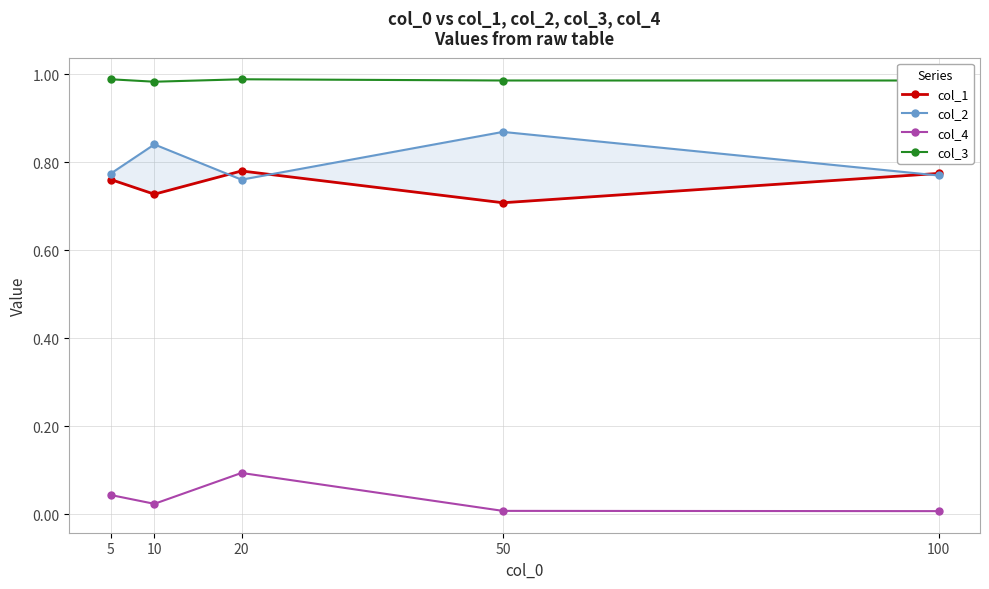

How many col_3 values are between 0 and 1?

5